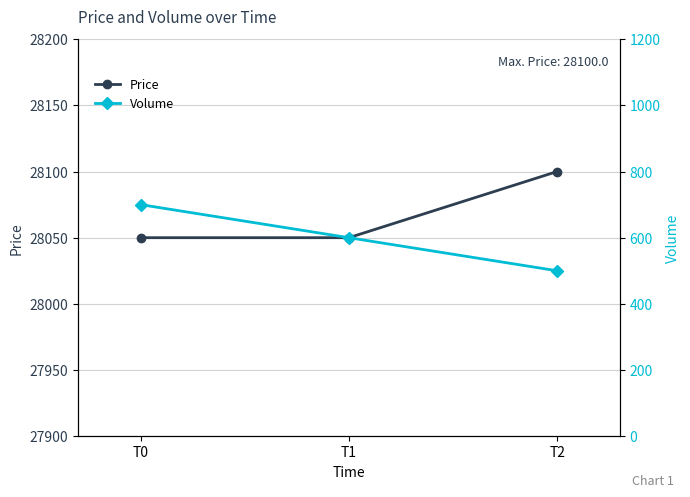

The value of Price at T1 is 28050. True or false?

True